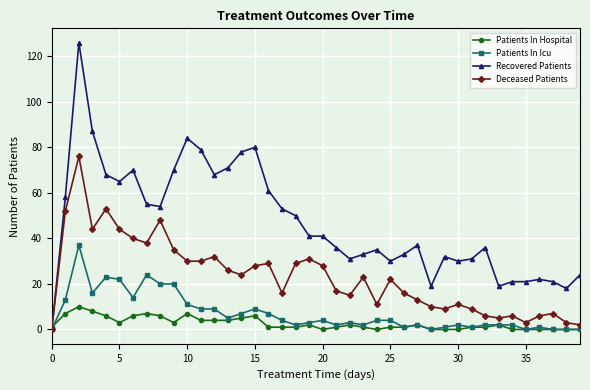

List the series in order of their peak value, highest first.

Recovered Patients, Deceased Patients, Patients In Icu, Patients In Hospital